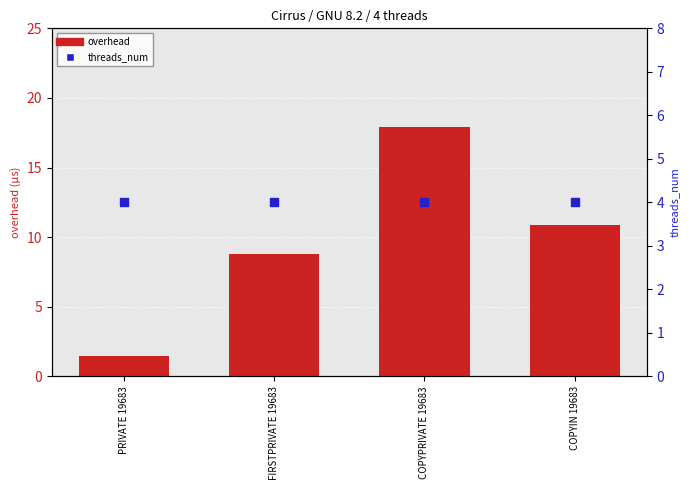

Is the value of threads_num at COPYPRIVATE 19683 greater than the value of overhead at PRIVATE 19683?

Yes